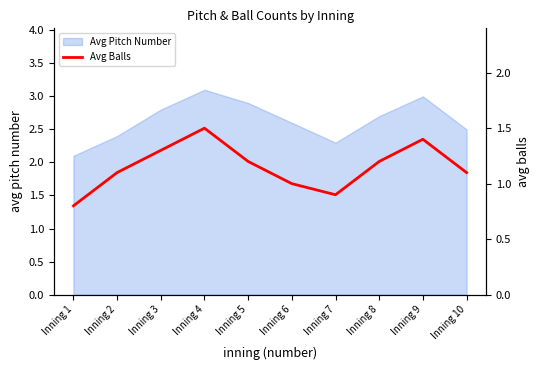

Where is Avg Pitch Number nearest to the value 2?

Inning 1